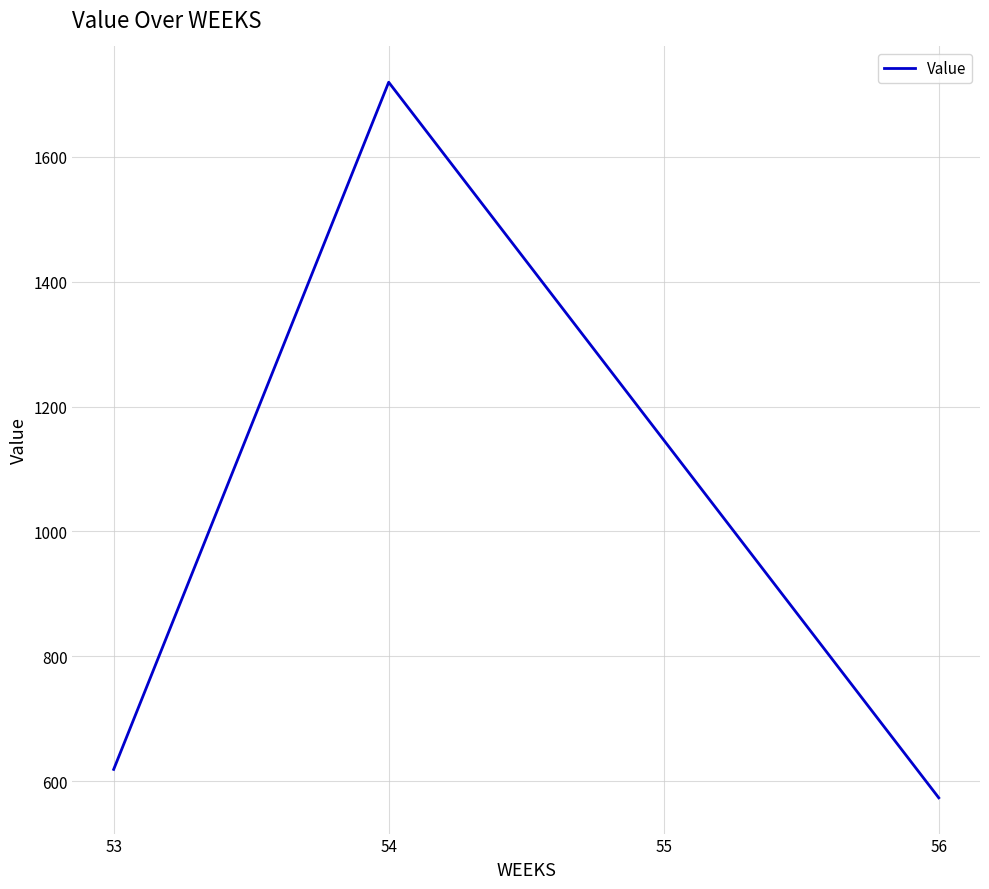

What is the sum of all values?

4058.3